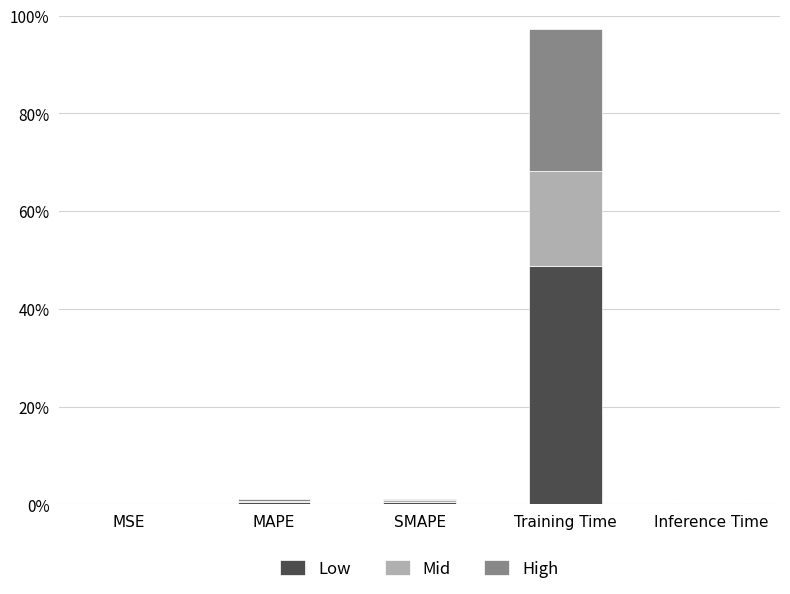

What is the total value across all series at Training Time?

97.4